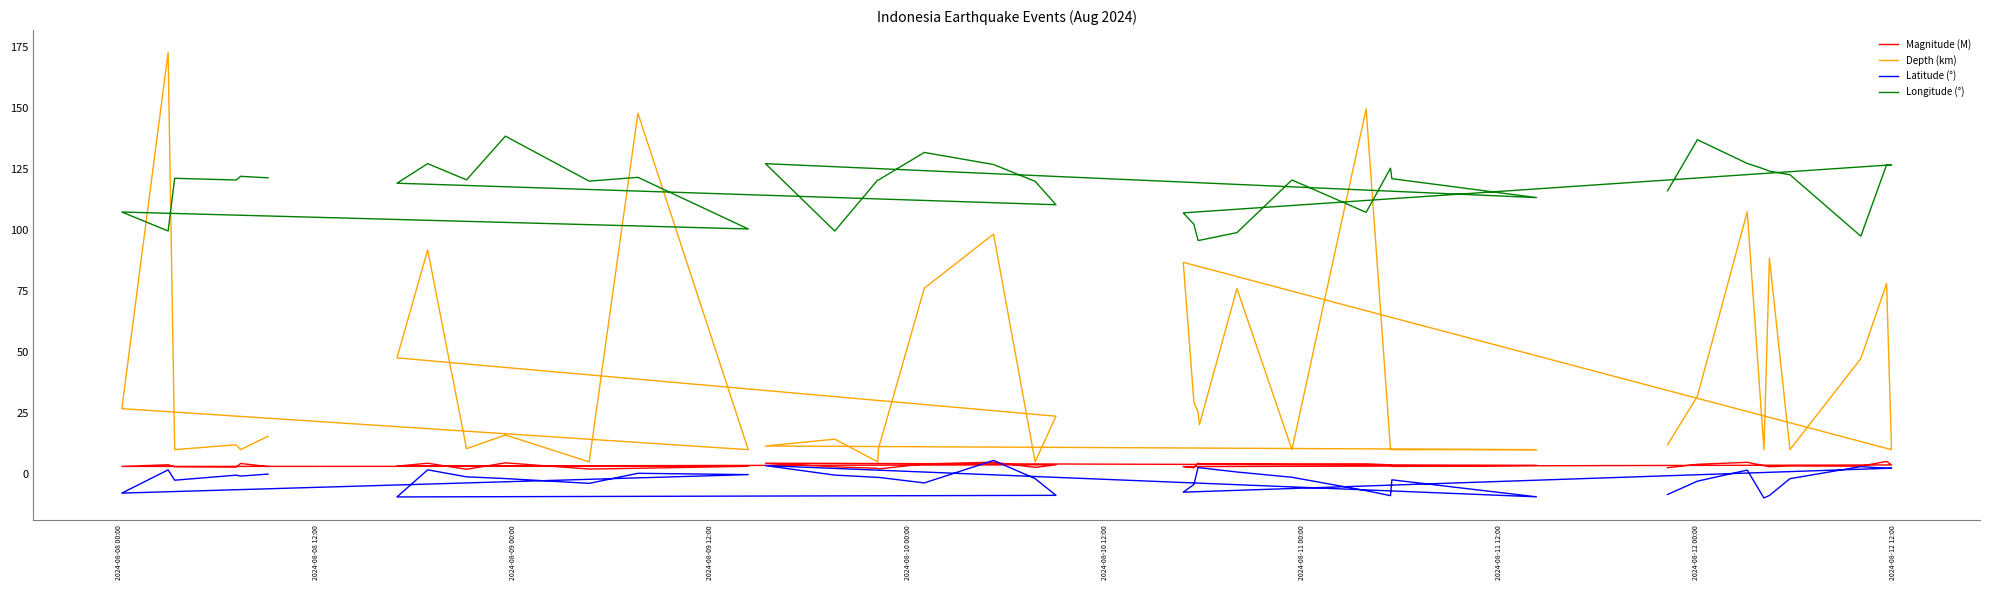

True or false: Depth (km) and Latitude (°) cross at least once.

False